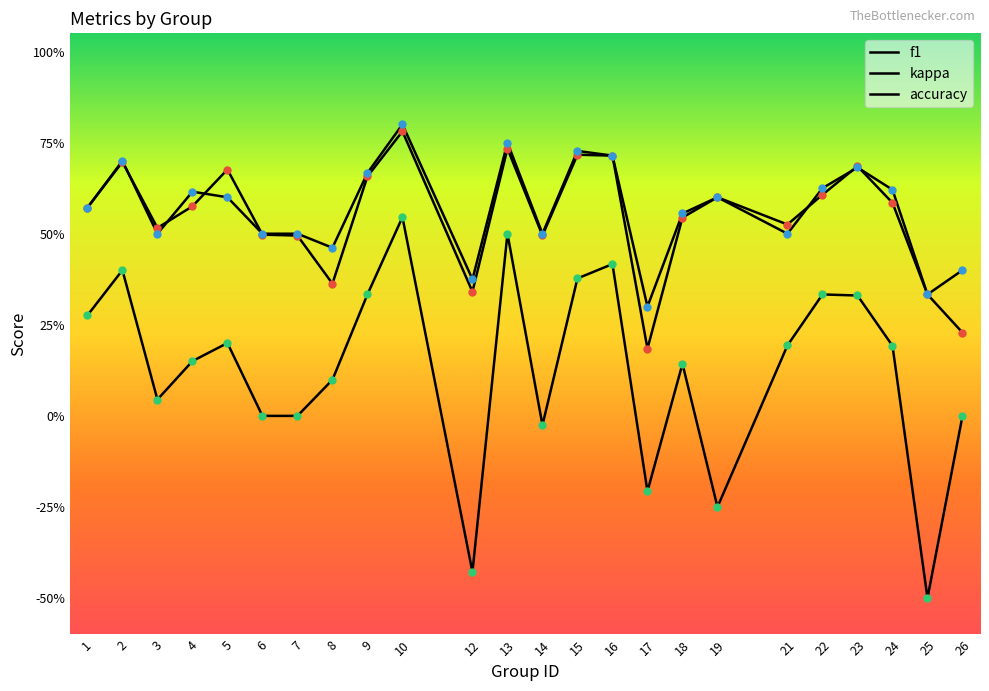

Count the accuracy values in the range 0 to 1.

24